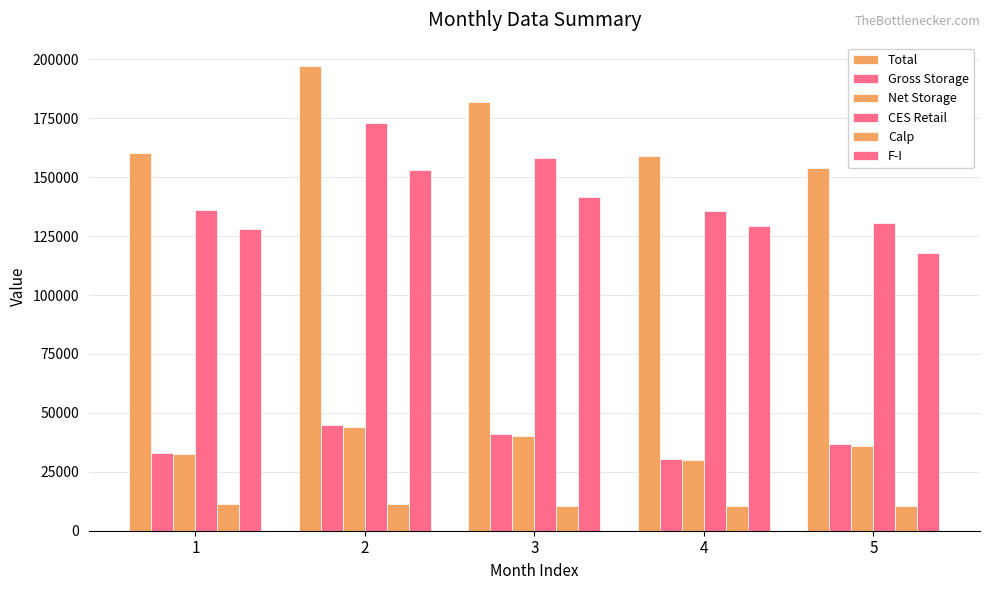

Between 1 and 3, which series saw the biggest shift?

CES Retail